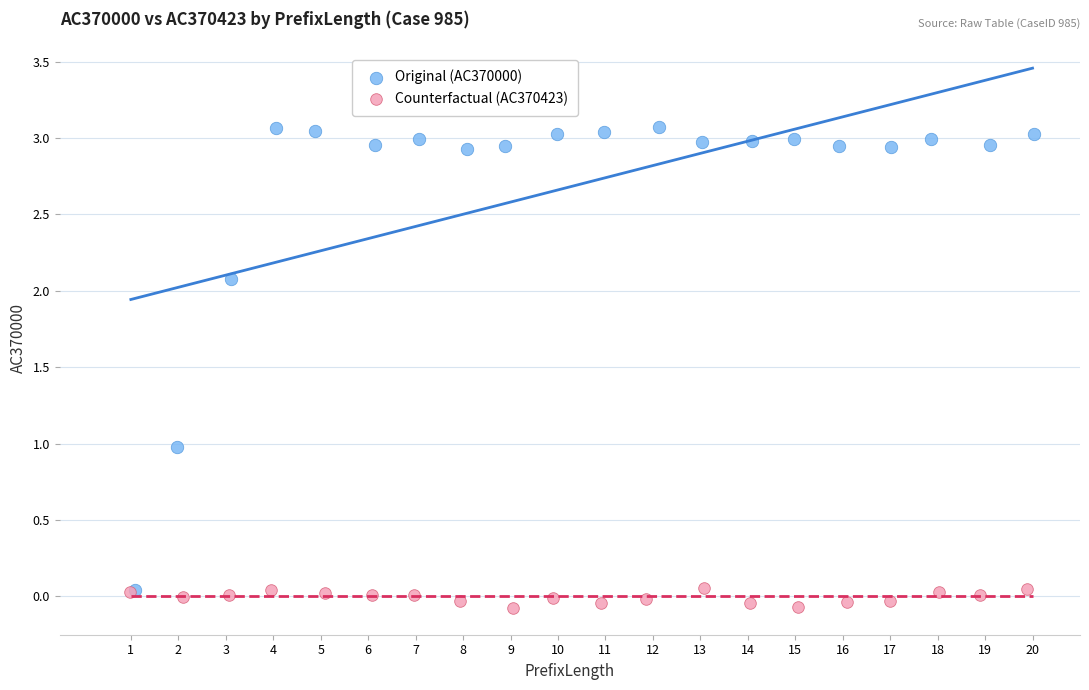

Which series contains the highest Y value?

Original (AC370000)